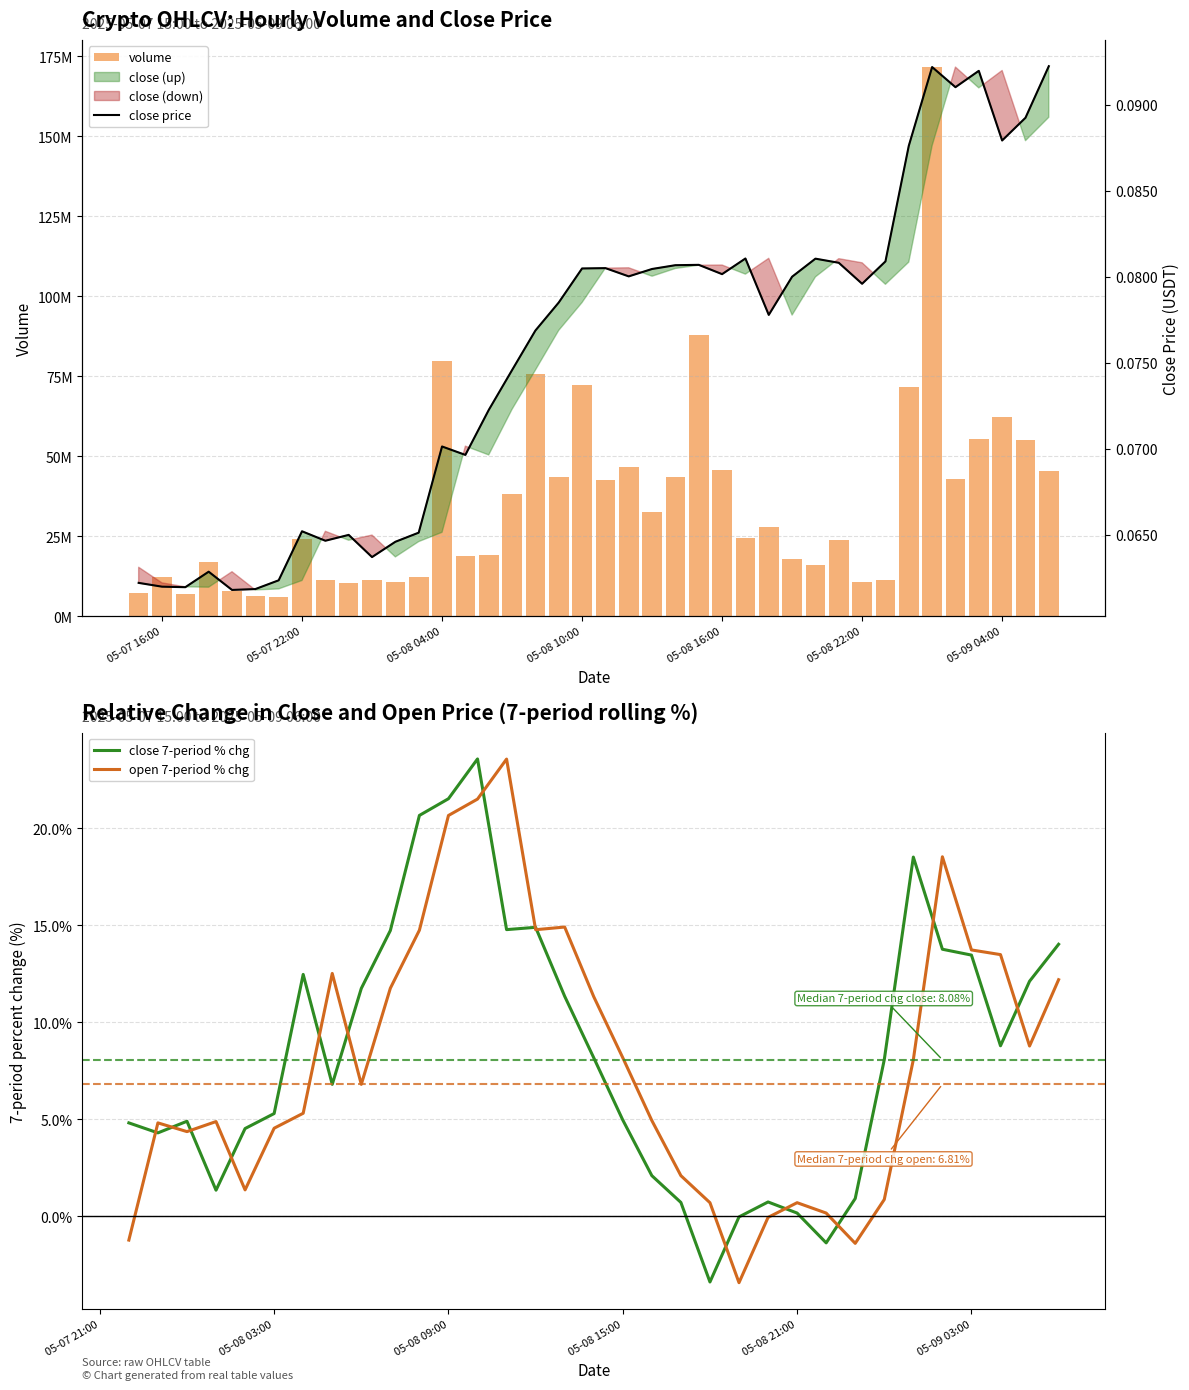

How many negative values does the close 7-period % chg series have?

3